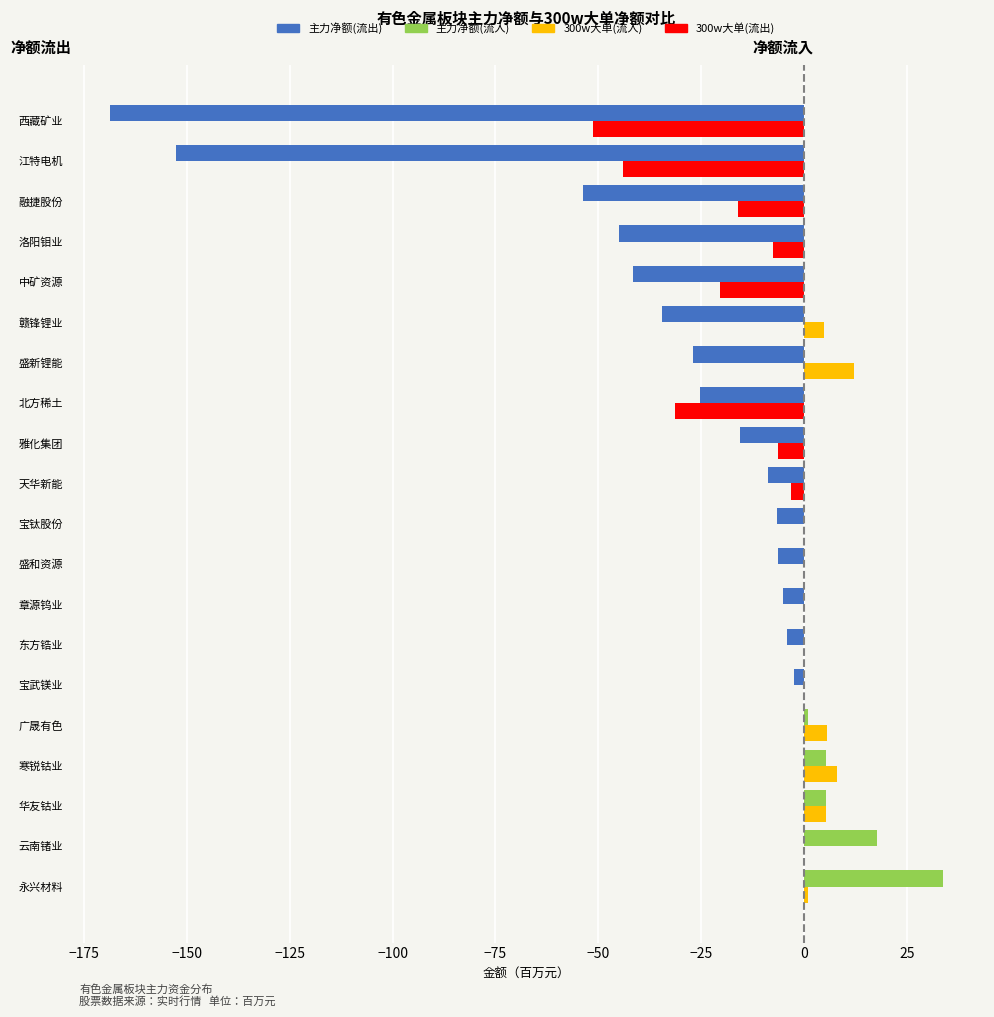

What is the total value across all series at 盛新锂能?

-14.9